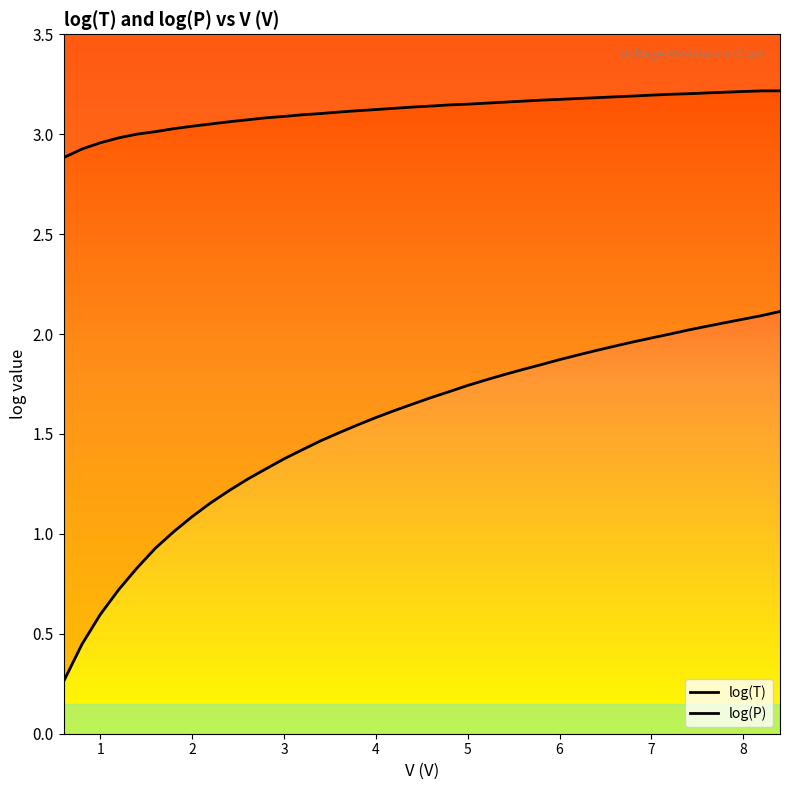

Which has a higher value, 7 or 36?

36